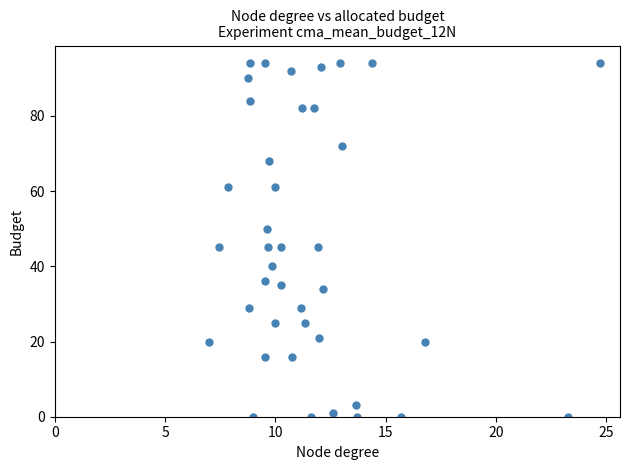

What is the range of Y values (max minus min)?

94